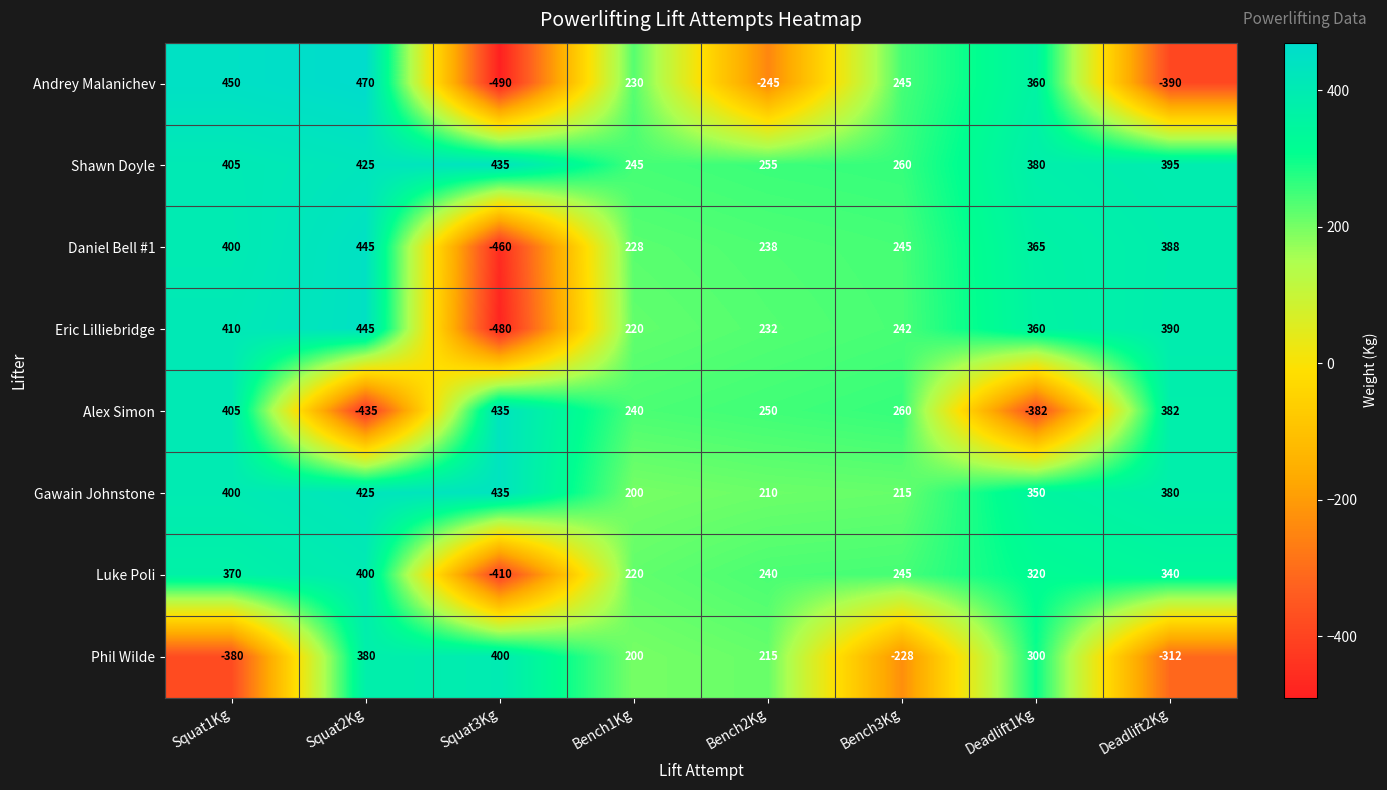

At which category is the sum across all series the highest?

Squat2Kg